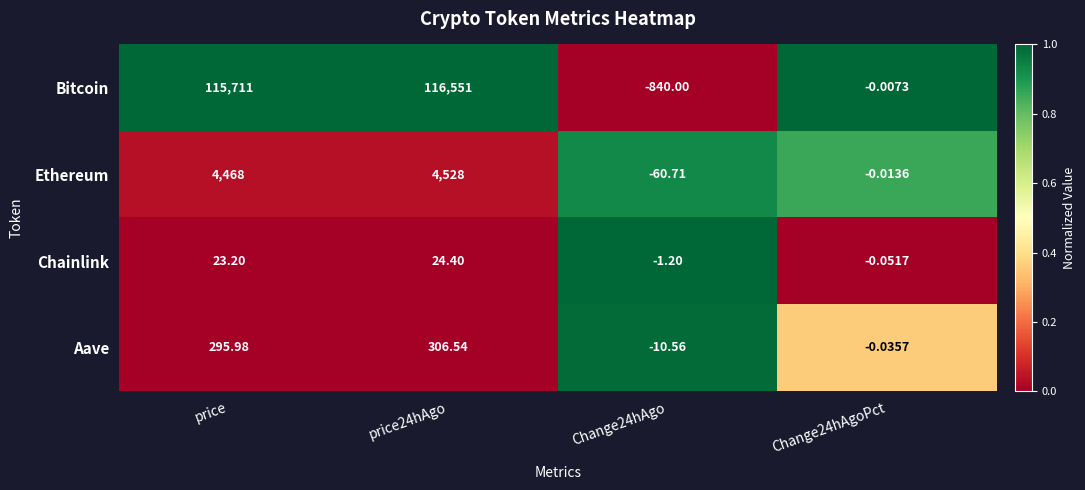

Which series has the widest spread of values?

Bitcoin